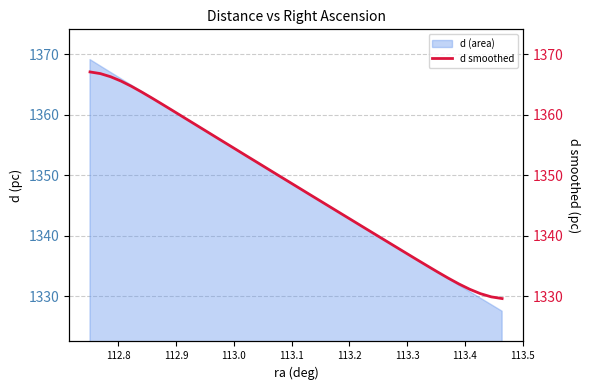

True or false: the data has more than 2 interior local peaks.

False